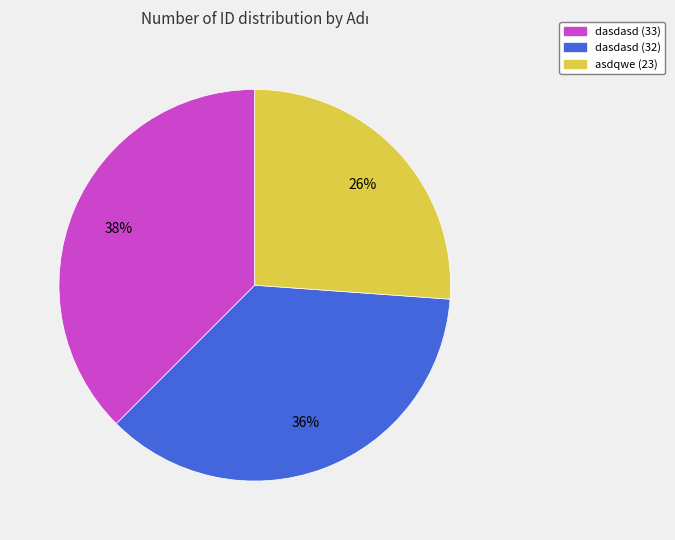

True or false: dasdasd (32) accounts for 26% of the total.

False